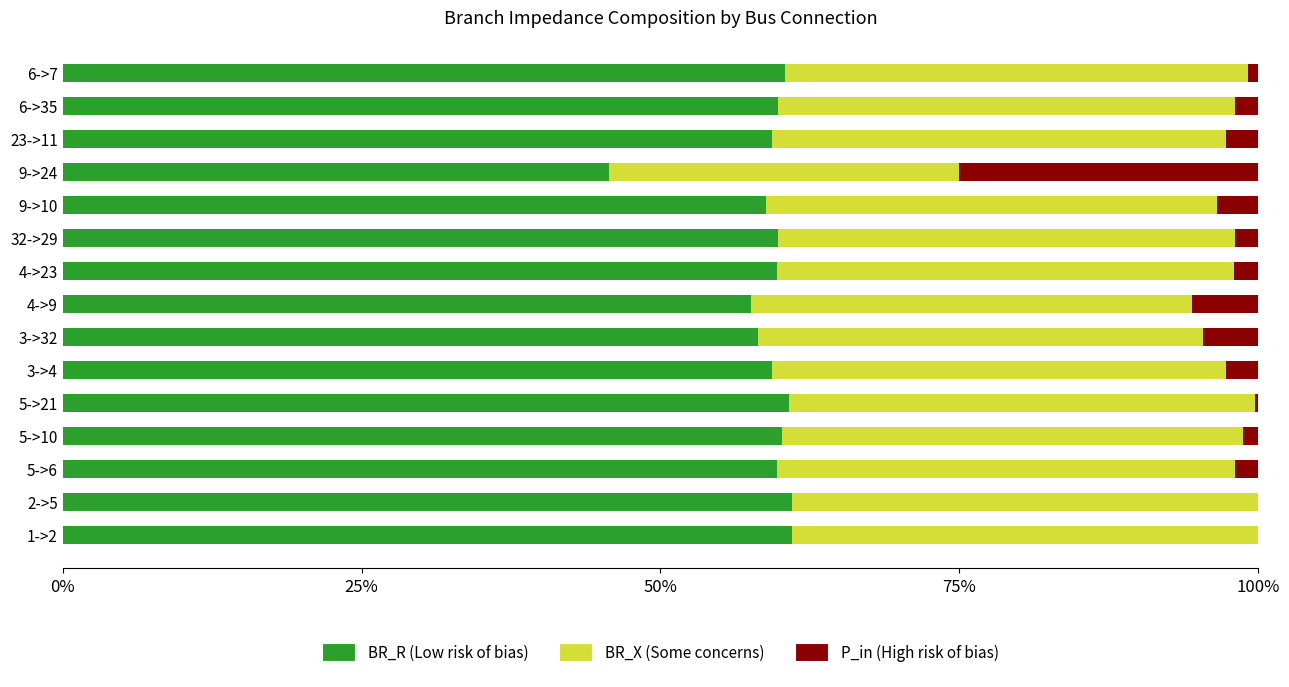

What is the total value across all series at 3->4?

100.0